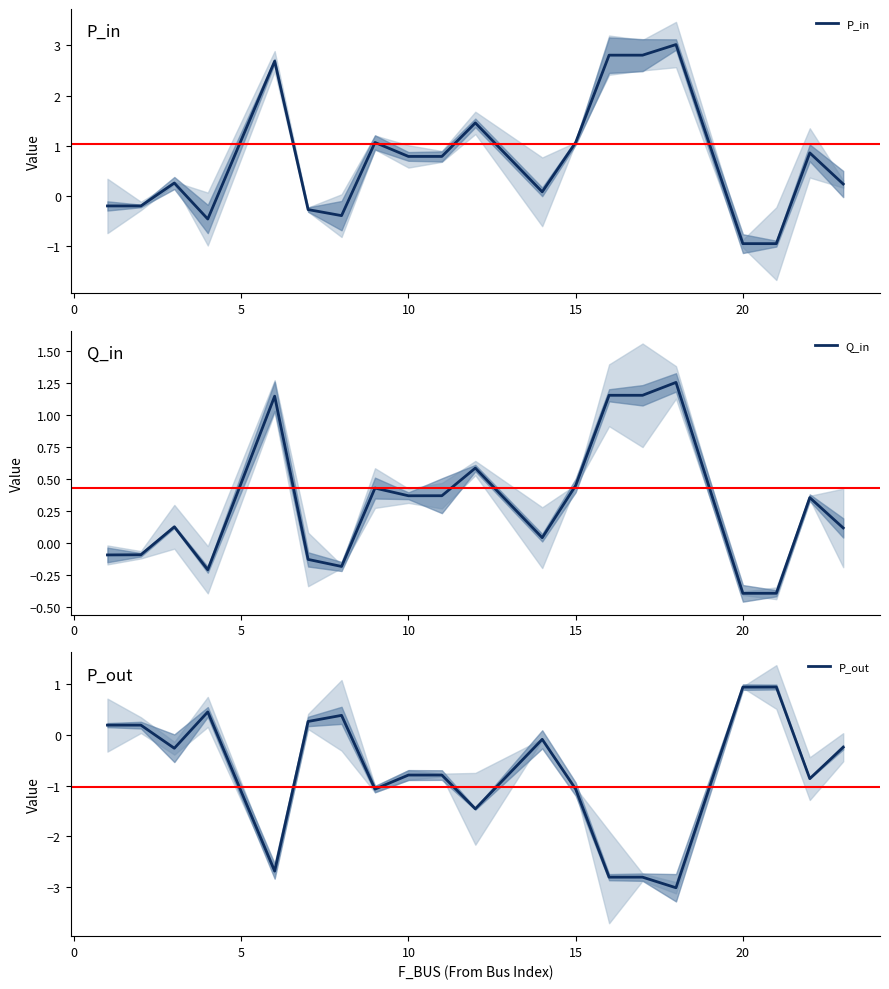

What is the sum of all Q_in values?

6.0